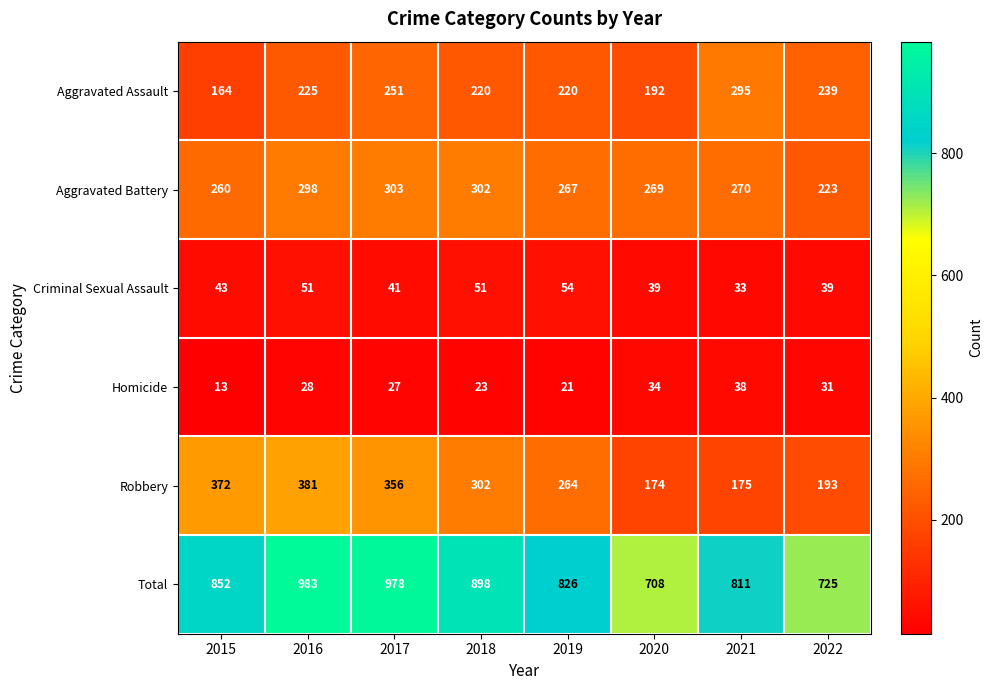

Rank the series at 2016 from lowest to highest value.

Homicide, Criminal Sexual Assault, Aggravated Assault, Aggravated Battery, Robbery, Total